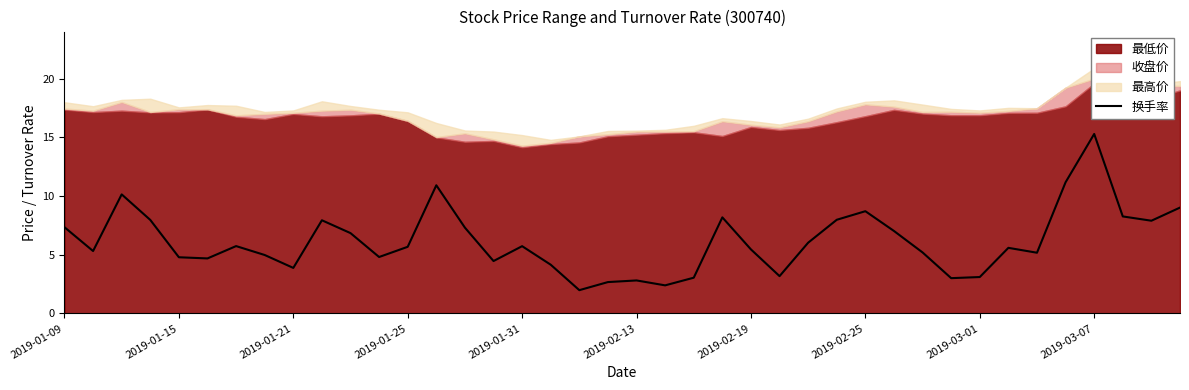

What is the average value?

6.1